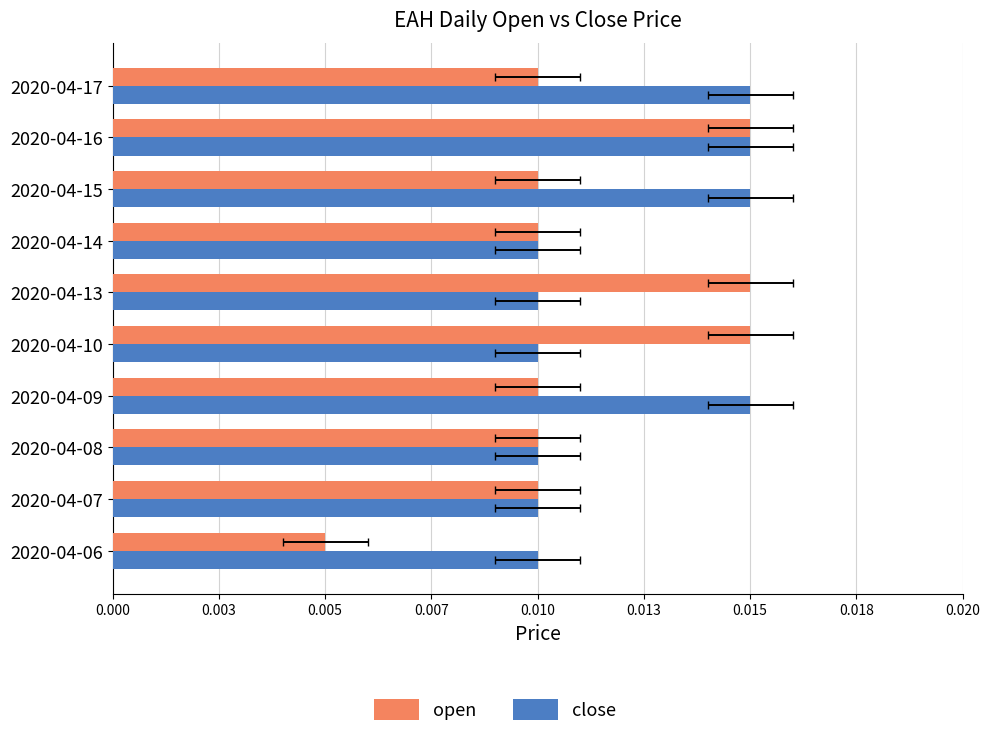

How many bars are there in total?

20